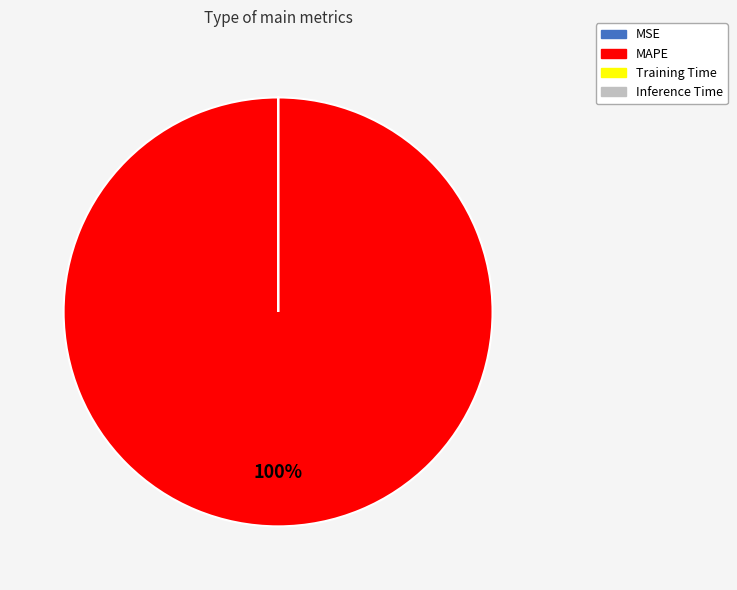

To the nearest percent, what is the average slice percentage?

25%